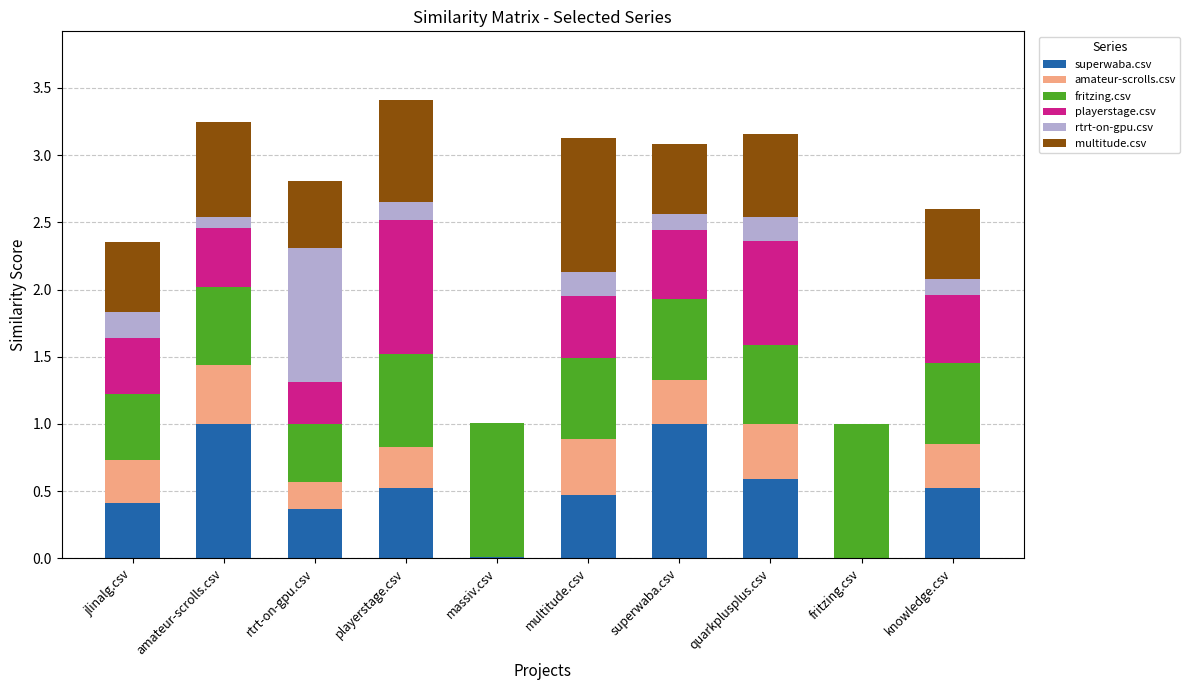

What is the total value across all series at knowledge.csv?

2.6